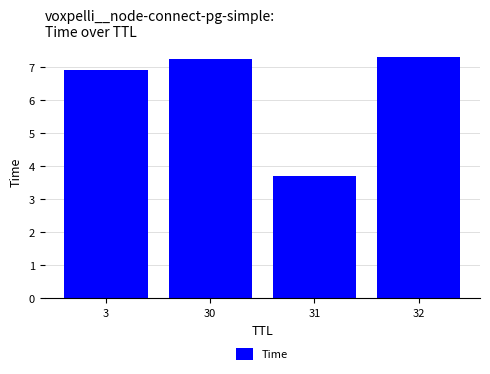

What is the minimum value shown in the chart?

3.7